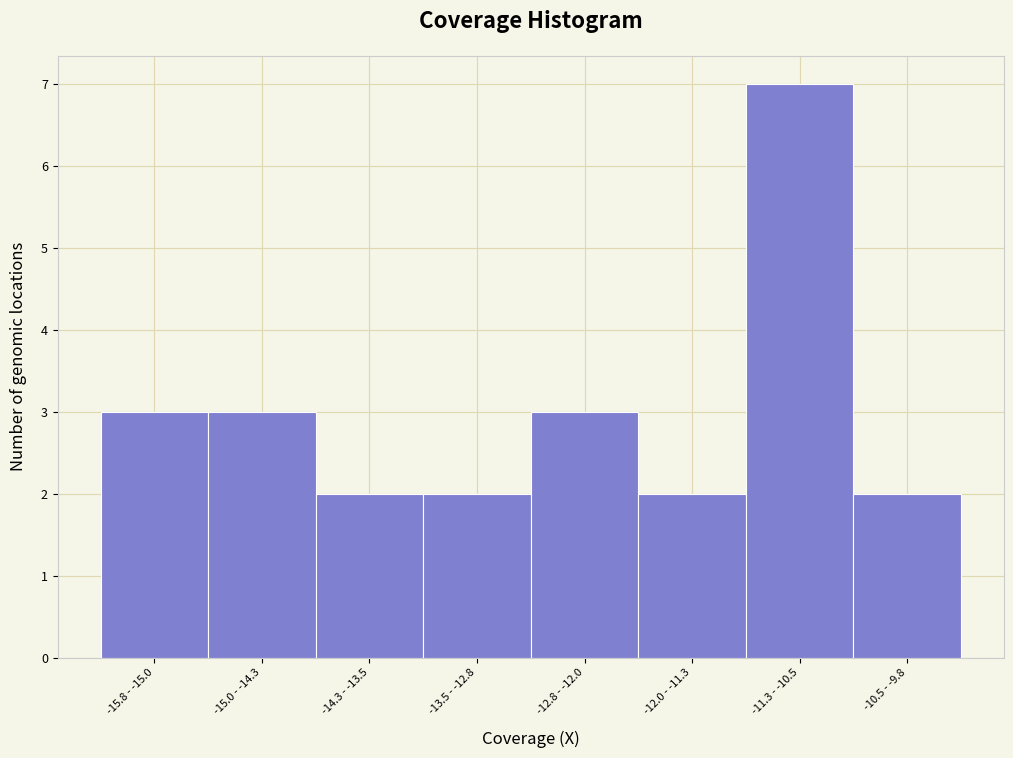

Reading left to right, what are all the values shown in this chart?

3	3	2	2	3	2	7	2